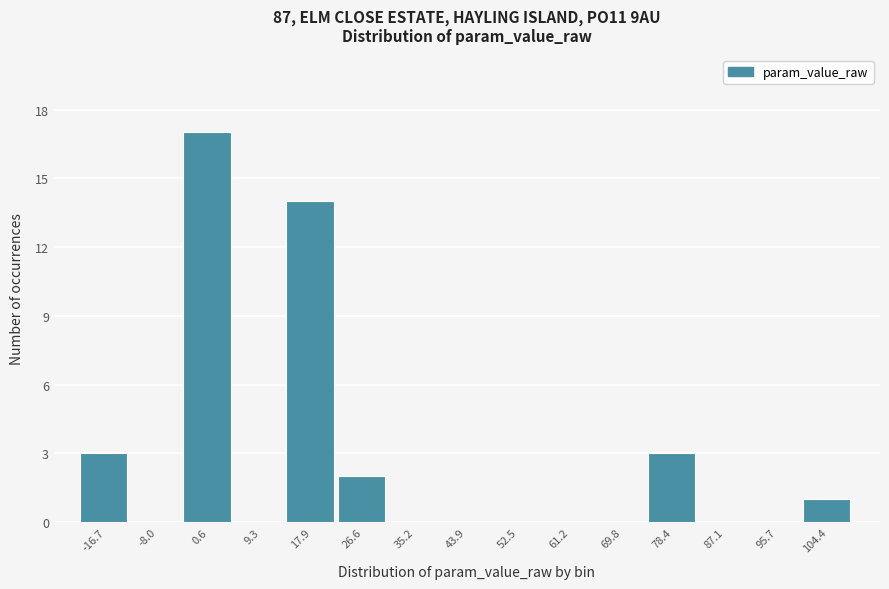

Reading left to right, list every bar in this chart as the range it spans on the x-axis followed by its height. Neither the bar edges nor the heights are printed on the chart, so give them approximately, as read against the axes.

-21 to -12: 3
-12 to -4: 0
-4 to 5: 17
5 to 14: 0
14 to 22: 14
22 to 31: 2
31 to 40: 0
40 to 48: 0
48 to 57: 0
57 to 65: 0
65 to 74: 0
74 to 83: 3
83 to 91: 0
91 to 100: 0
100 to 109: 1